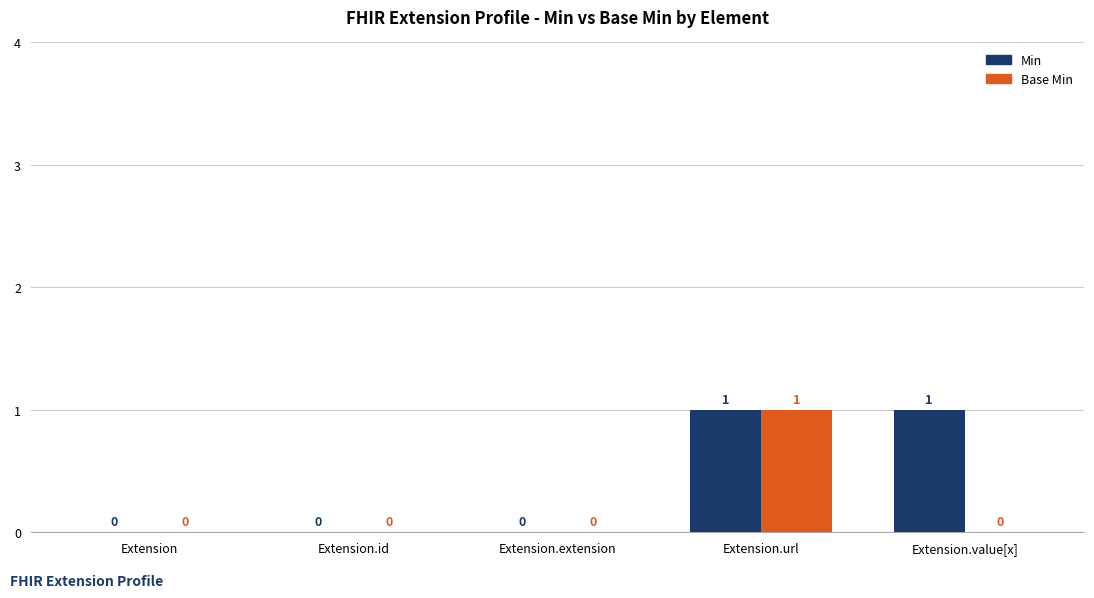

Is it true that Base Min equals 1 at Extension.url?

True